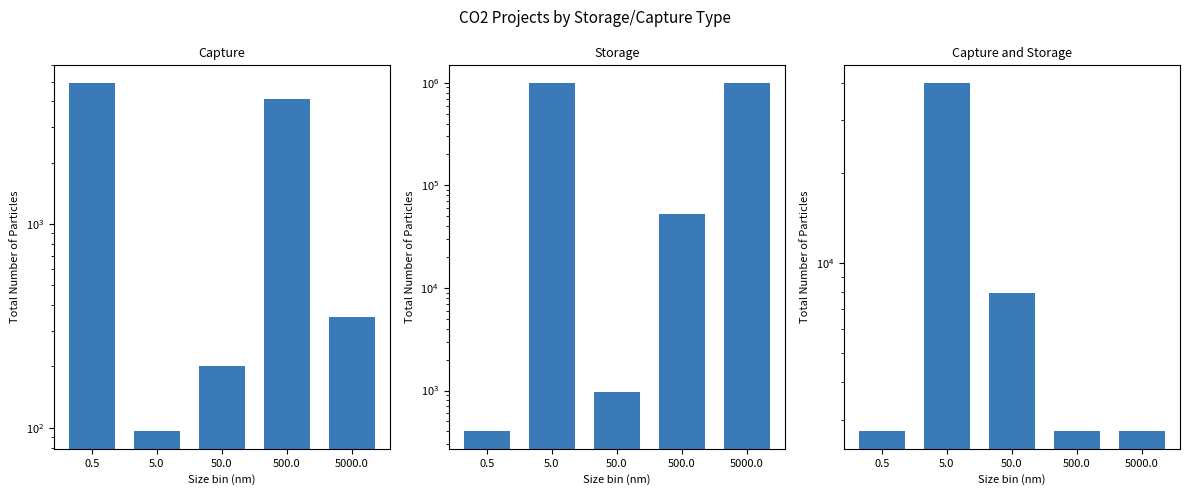

How many values in the Storage series are below 52000?

2